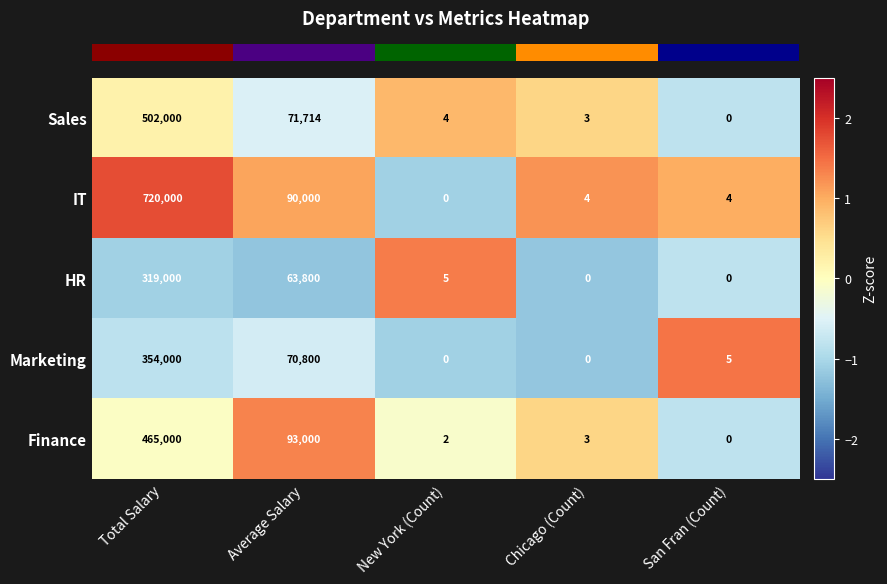

Reading right to left, what are all the values shown in this chart?

Sales: San Fran (Count)=0	Chicago (Count)=3	New York (Count)=4	Average Salary=71714	Total Salary=502000
IT: San Fran (Count)=4	Chicago (Count)=4	New York (Count)=0	Average Salary=90000	Total Salary=720000
HR: San Fran (Count)=0	Chicago (Count)=0	New York (Count)=5	Average Salary=63800	Total Salary=319000
Marketing: San Fran (Count)=5	Chicago (Count)=0	New York (Count)=0	Average Salary=70800	Total Salary=354000
Finance: San Fran (Count)=0	Chicago (Count)=3	New York (Count)=2	Average Salary=93000	Total Salary=465000